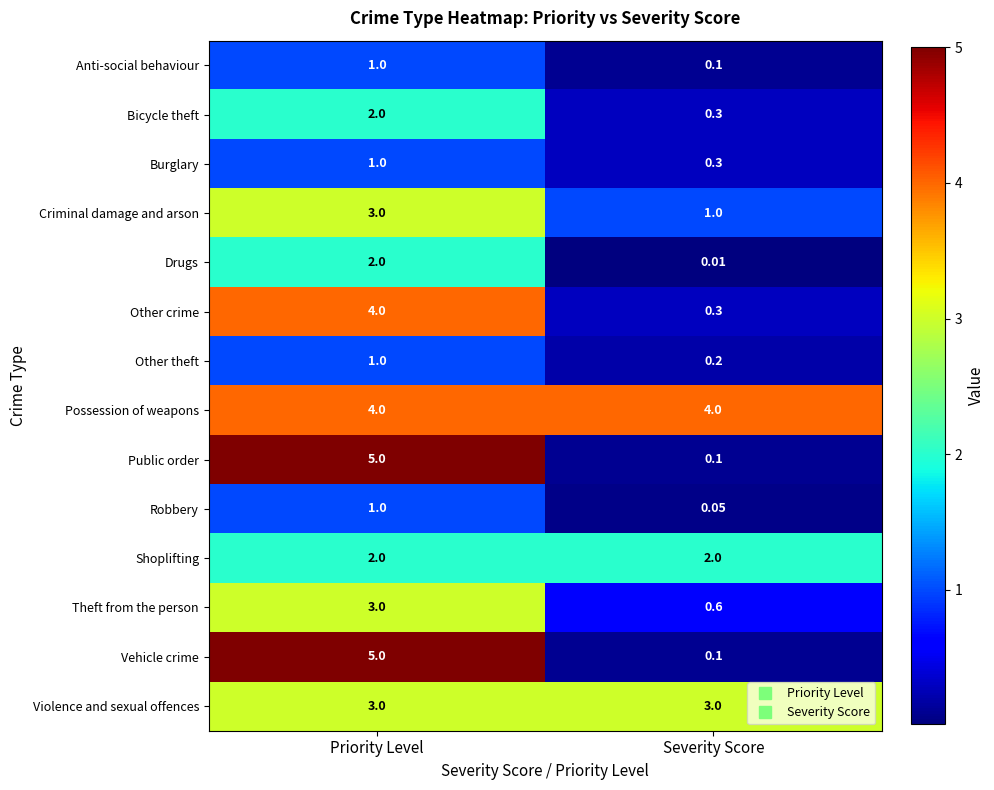

What is the total value across all series at Severity Score?

12.1